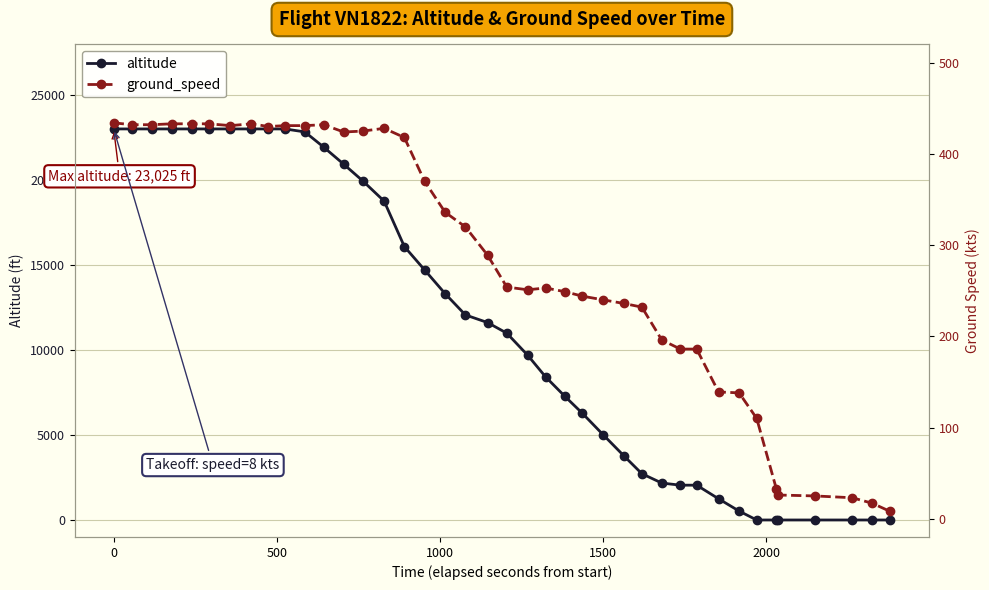

What position from the right is 0?

39